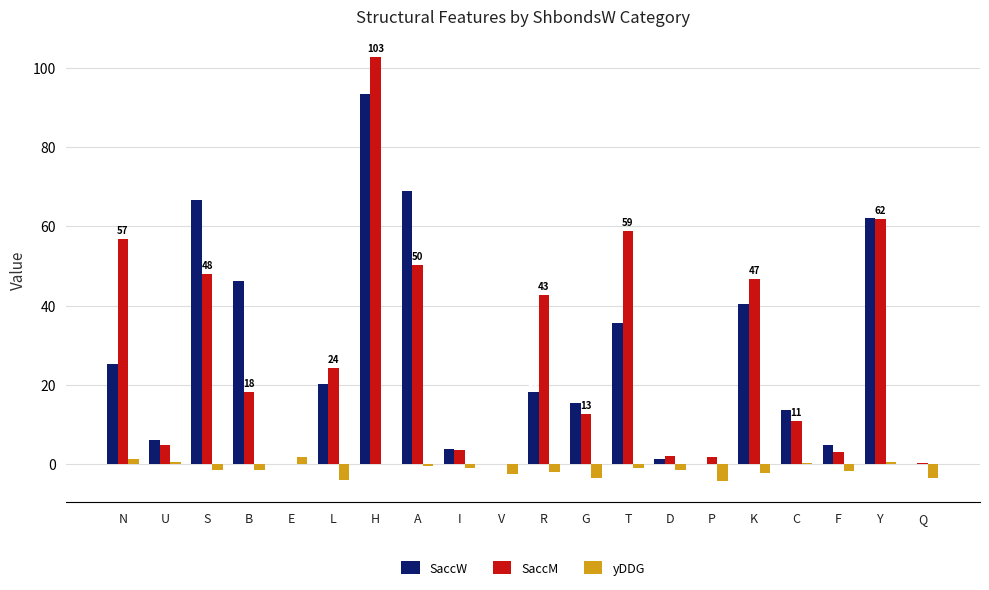

How many distinct data groups are displayed?

3